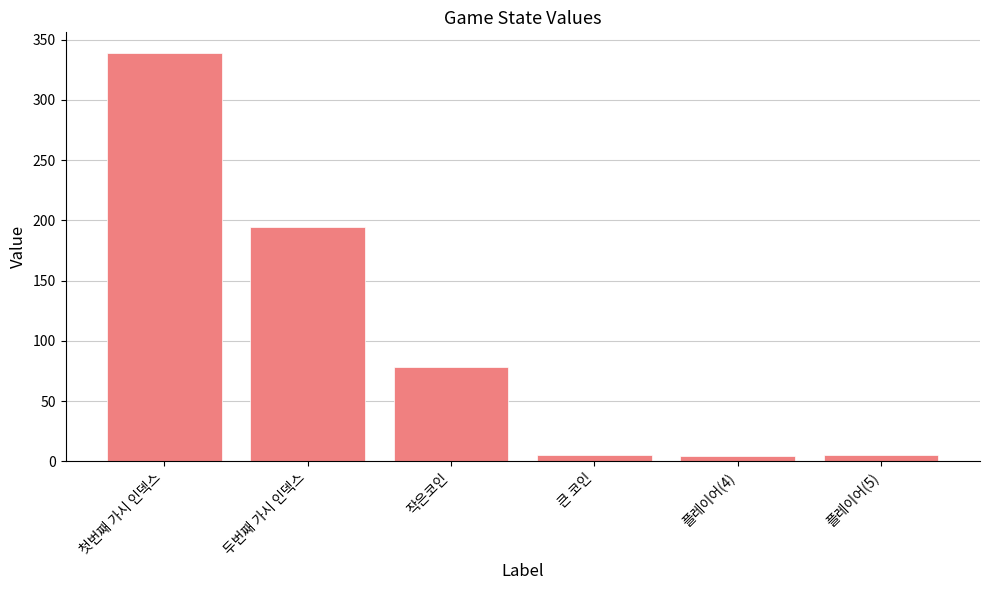

What is the maximum value shown in the chart?

339